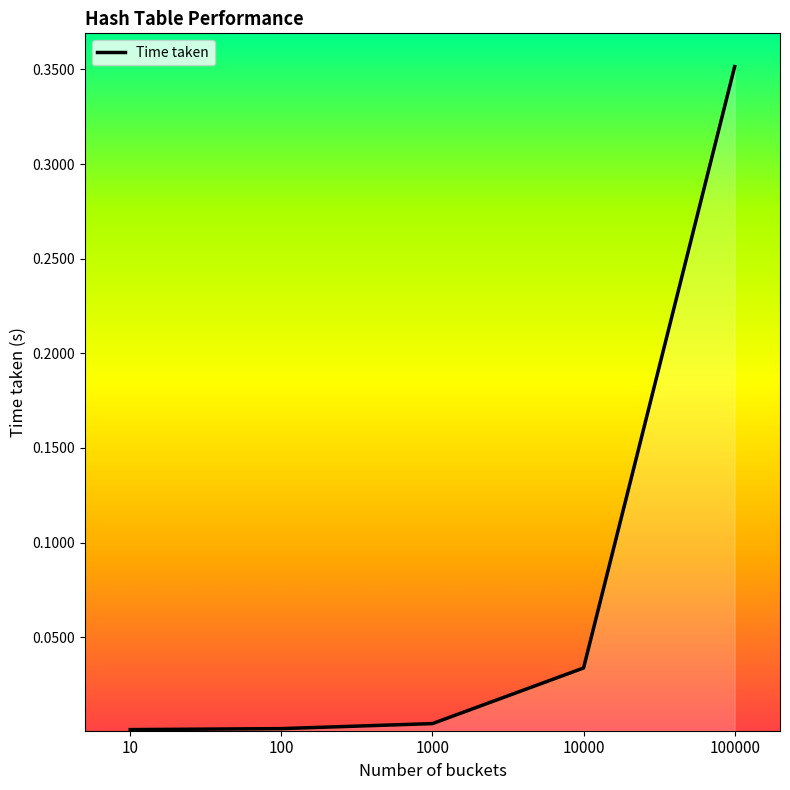

True or false: there are more than 2 points higher than both neighbors.

False